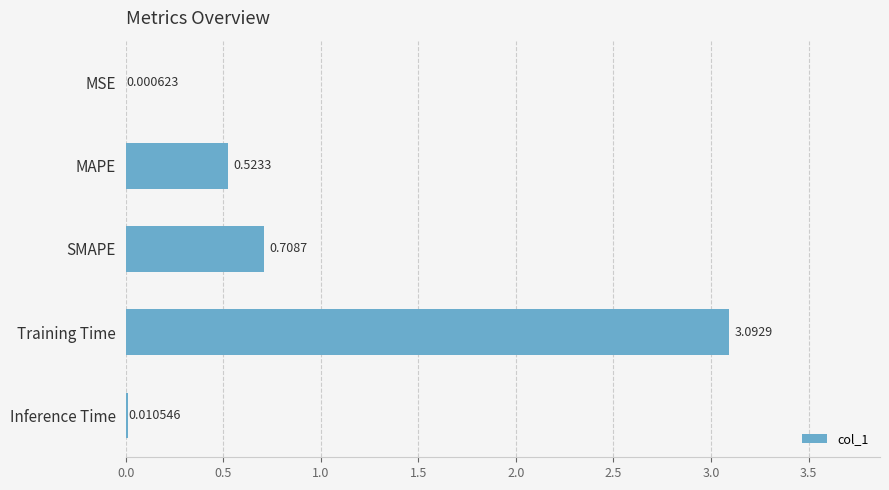

Which has a higher value, Inference Time or Training Time?

Training Time